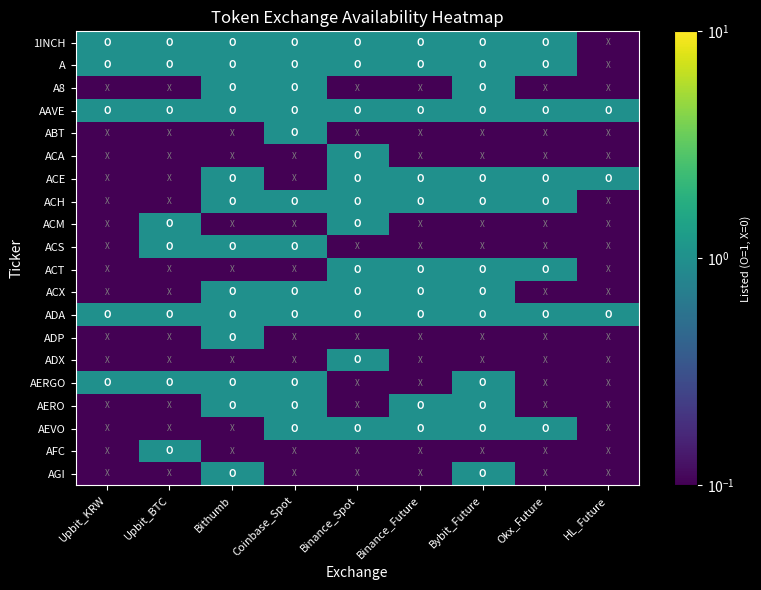

List the series in order of their peak value, highest first.

1INCH, A, A8, AAVE, ABT, ACA, ACE, ACH, ACM, ACS, ACT, ACX, ADA, ADP, ADX, AERGO, AERO, AEVO, AFC, AGI